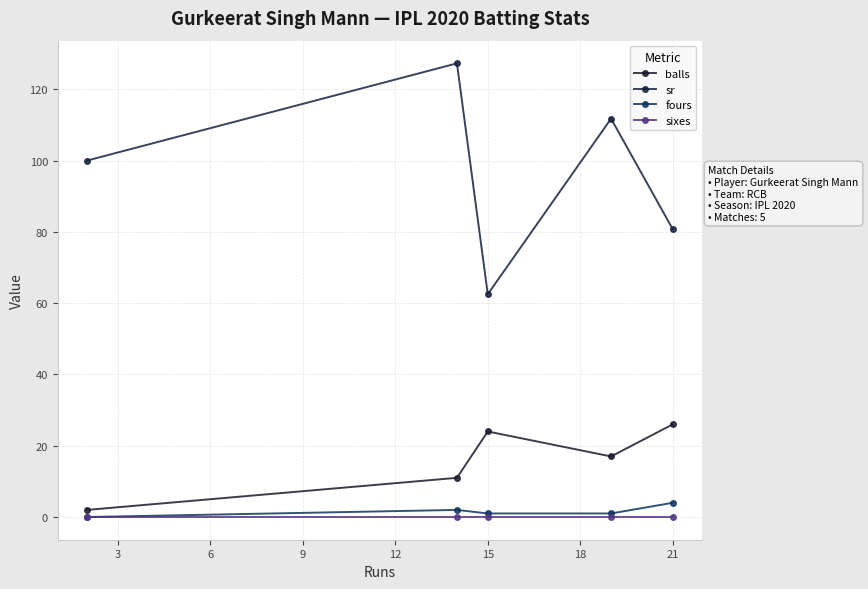

Reading left to right, extract all data points from this chart.

balls: 2.0	11.0	24.0	17.0	26.0
sr: 100.0	127.3	62.5	111.8	80.8
fours: 0.0	2.0	1.0	1.0	4.0
sixes: 0.0	0.0	0.0	0.0	0.0